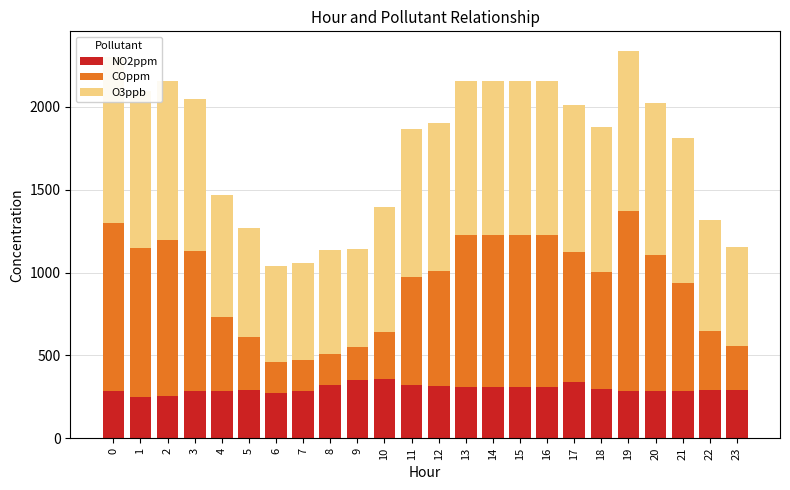

How many data points in NO2ppm are less than 289?

12